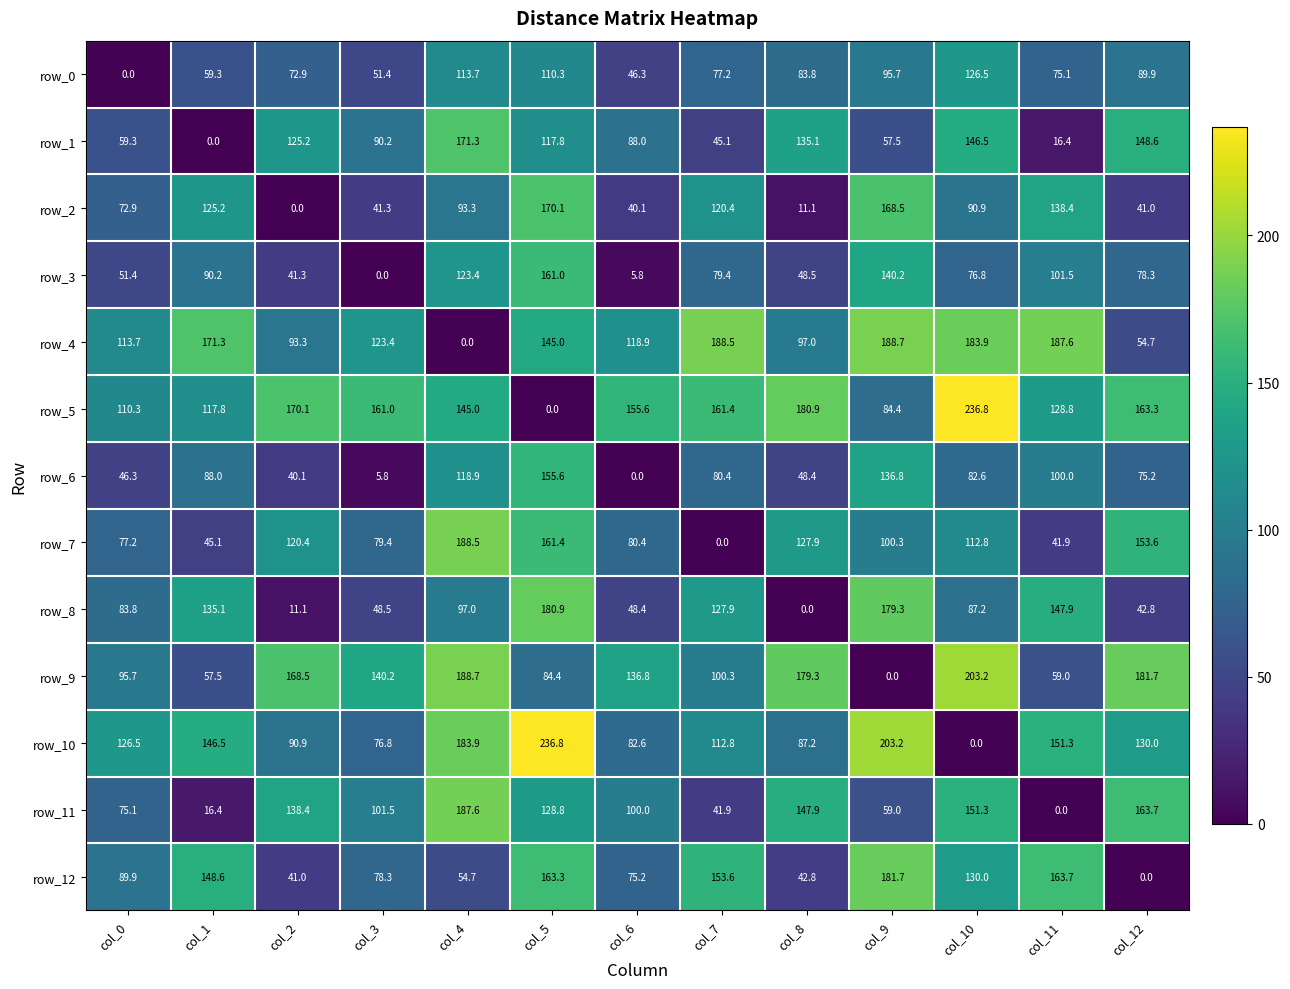

What is the average value of the row_12 series?

101.8